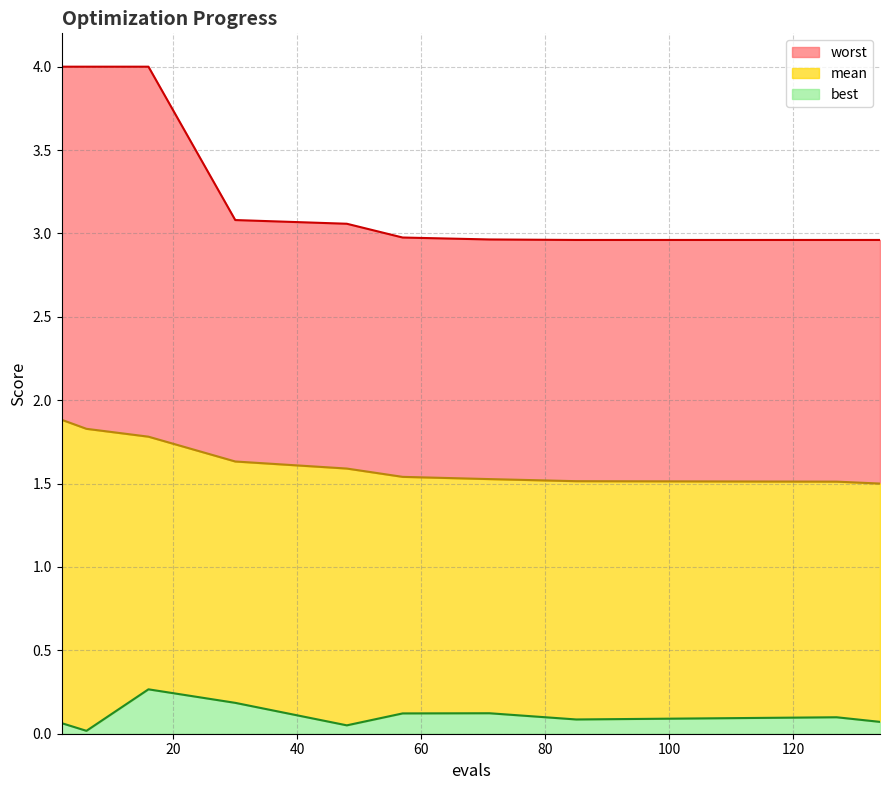

The best series shows 0.4 at 16. True or false?

False